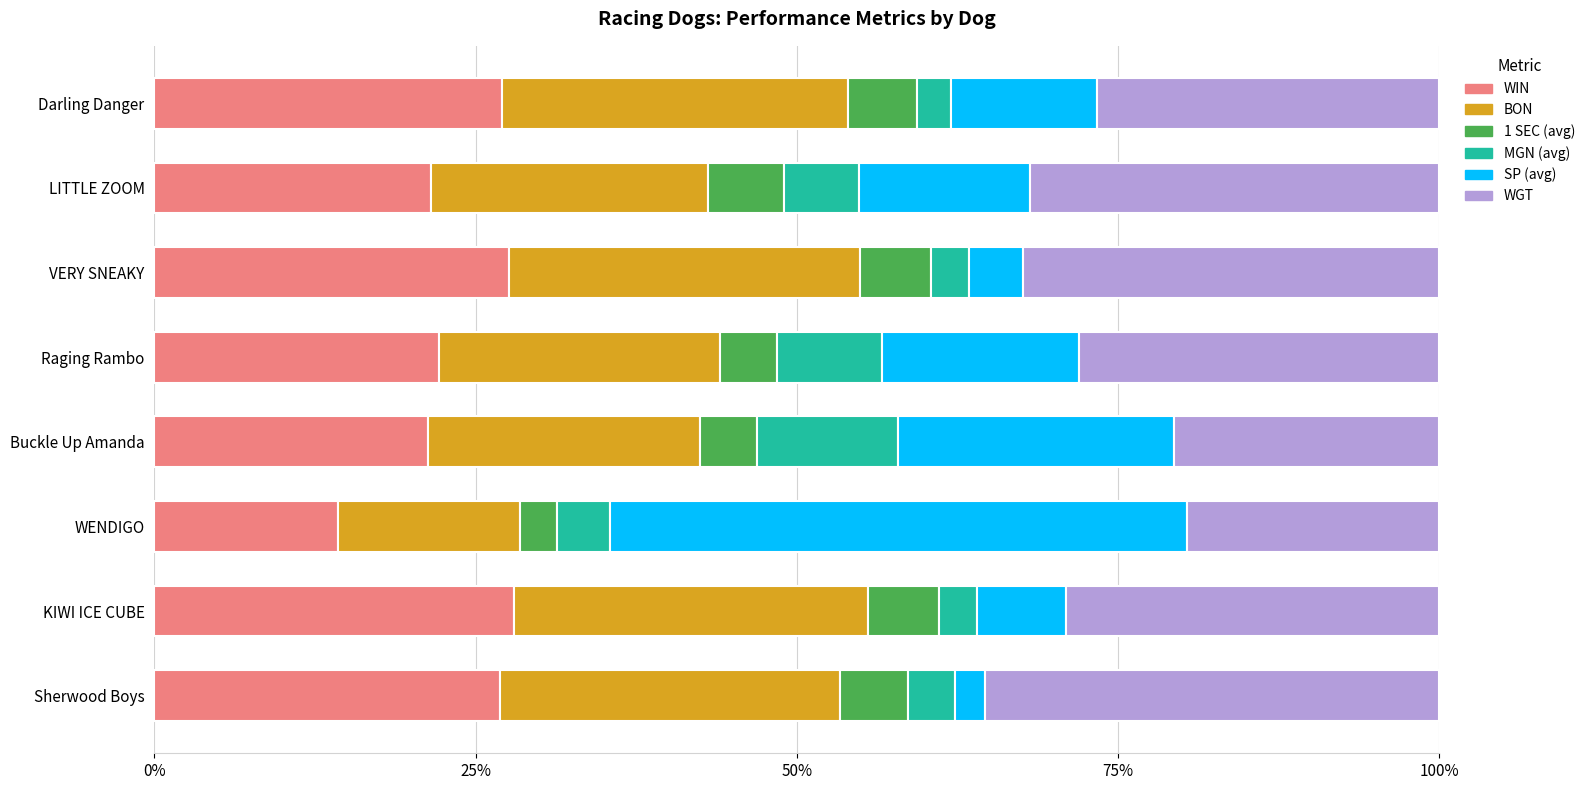

How many data points in WIN are above 26?

4